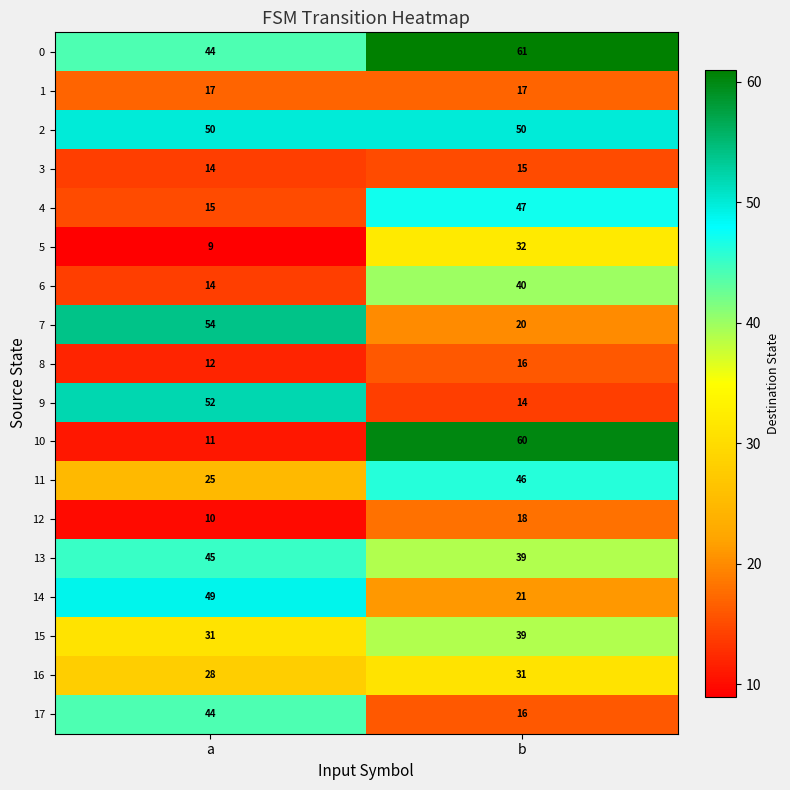

What is the total value across all series at b?

582